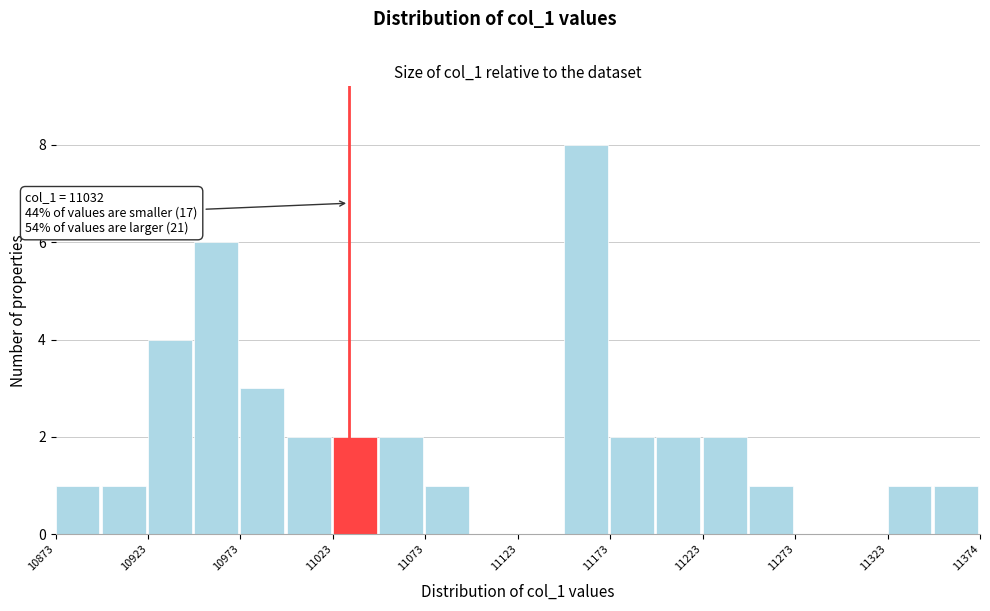

Around what value on the x-axis is the tallest bar? Give the approximate position of its centre, as read against the axis.

11160